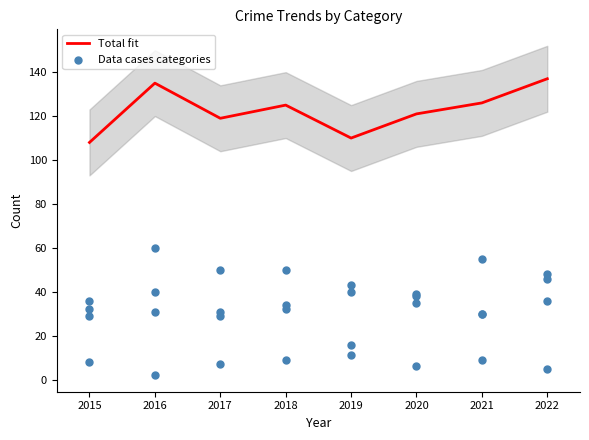

Which series reaches the minimum Y coordinate?

Criminal Sexual Assault